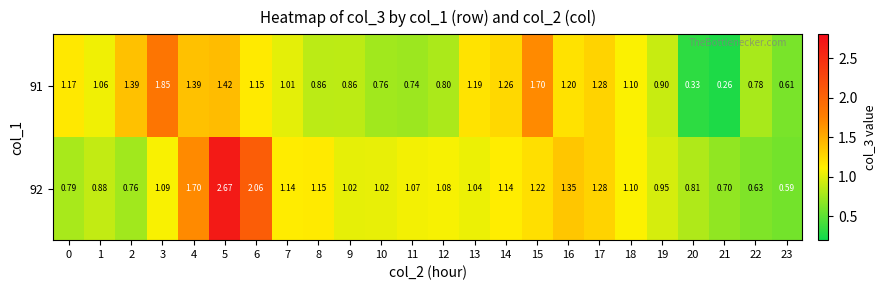

List the series in order of their overall mean, lowest first.

91, 92